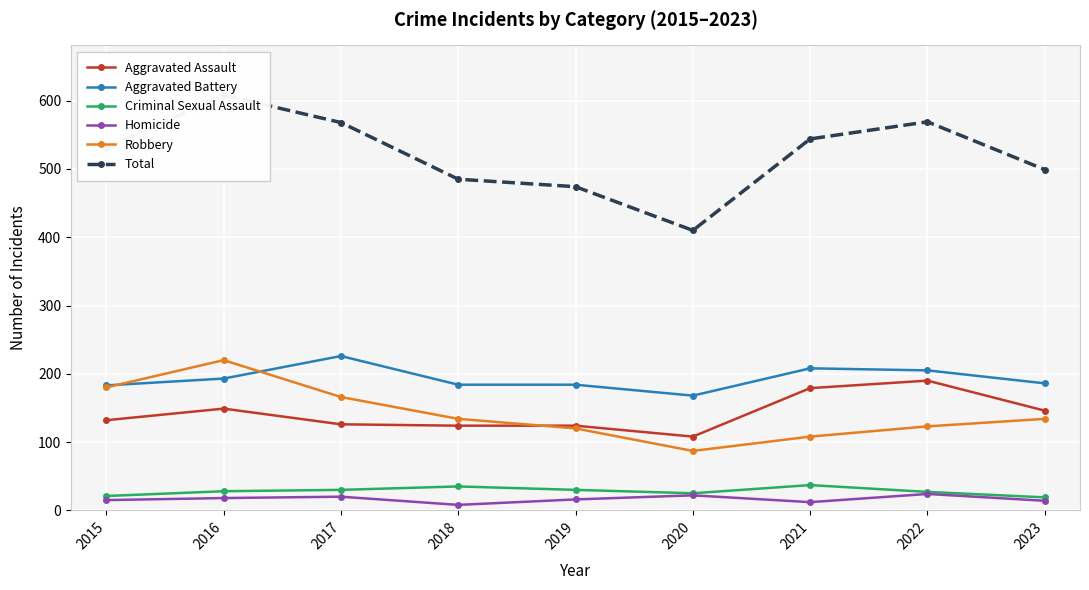

At how many categories does at least one series exceed 165?

9